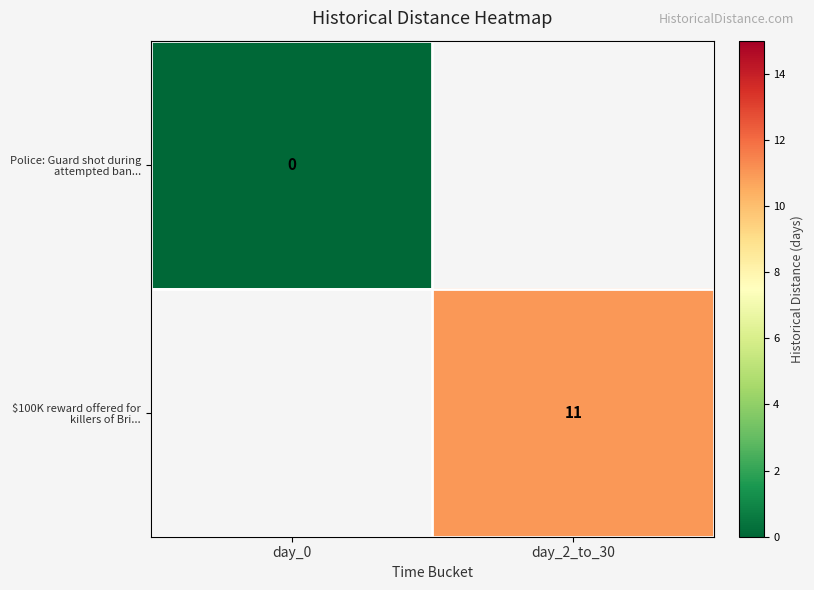

How many series are shown in this chart?

2